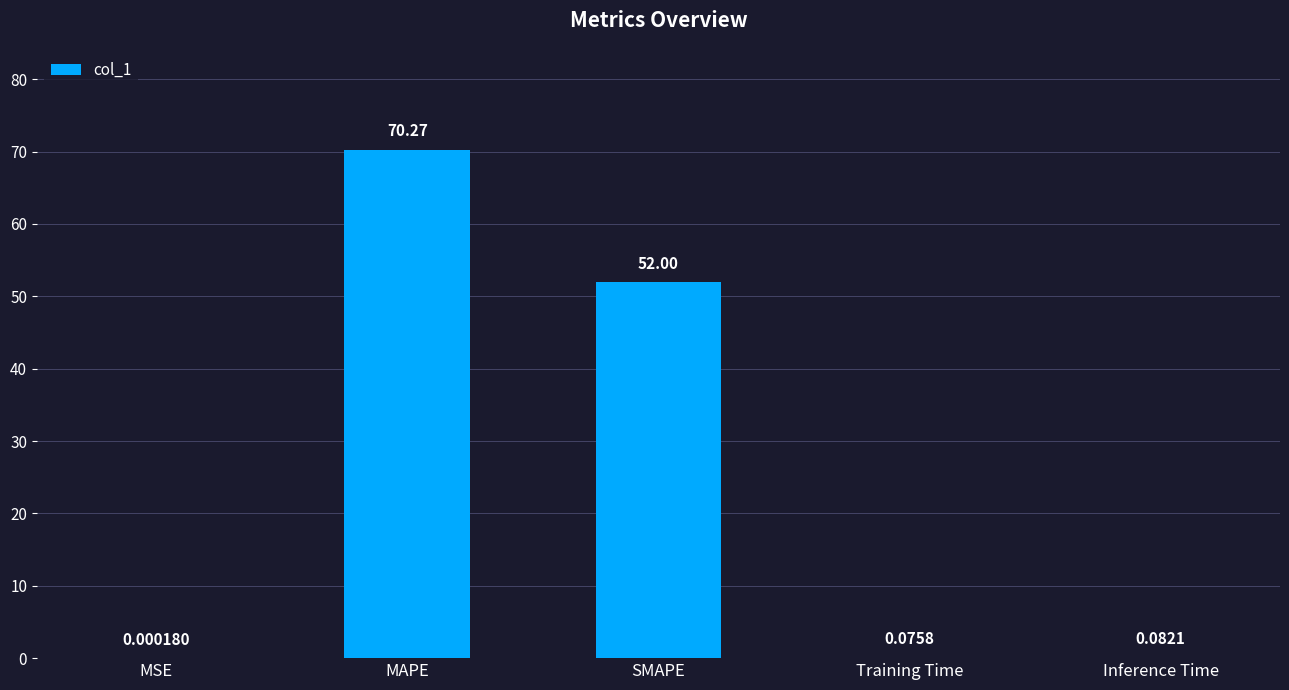

Which label corresponds to the largest value in the chart?

MAPE